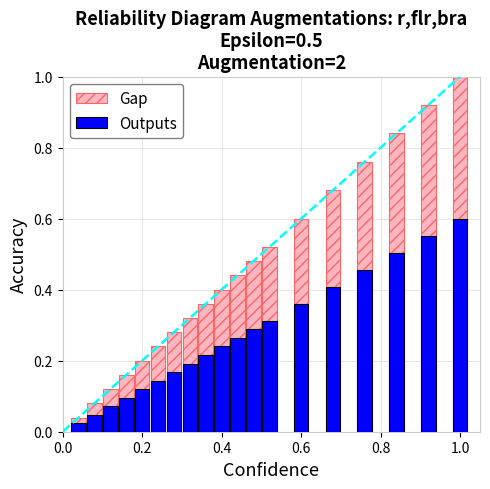

Rank the series by their maximum value, from highest to lowest.

Gap, Outputs